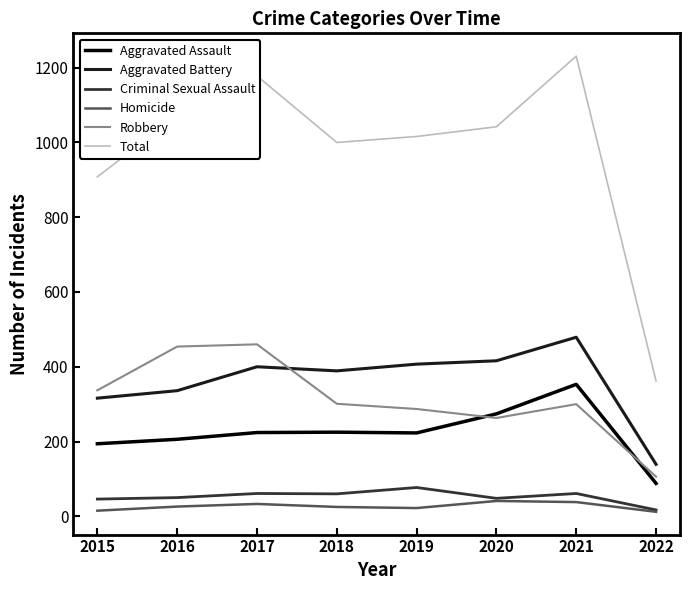

How many lines are shown in the chart?

6